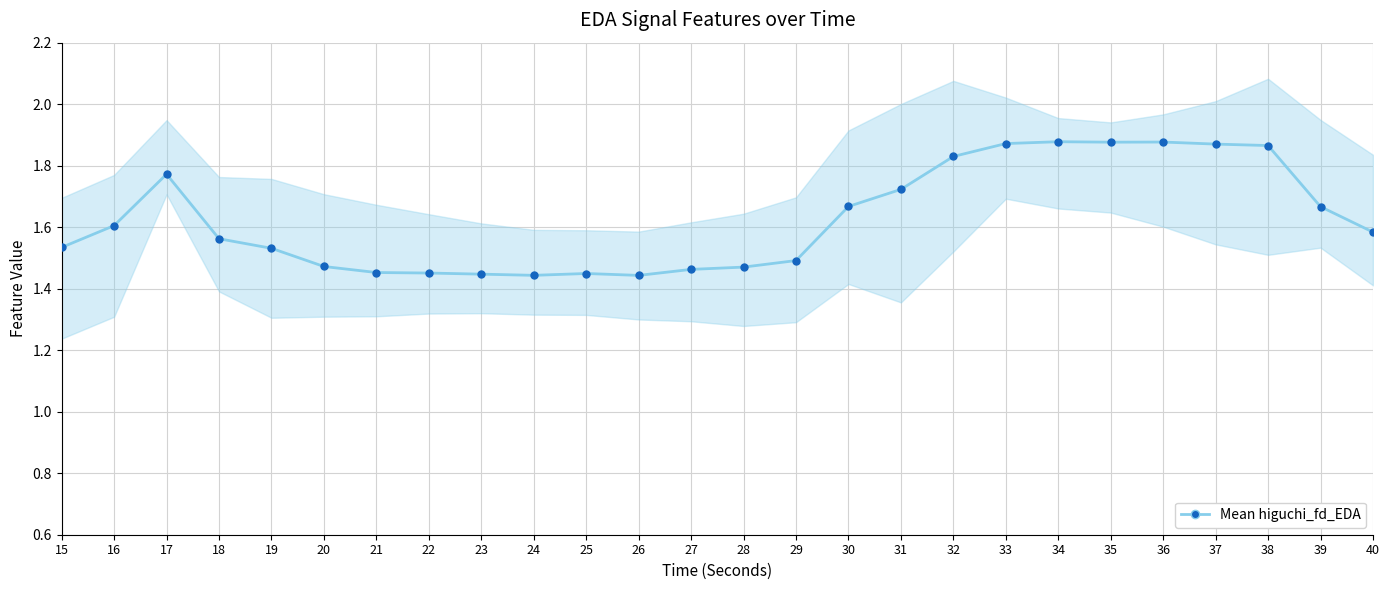

What is the value of the 5th point from the left?

1.5